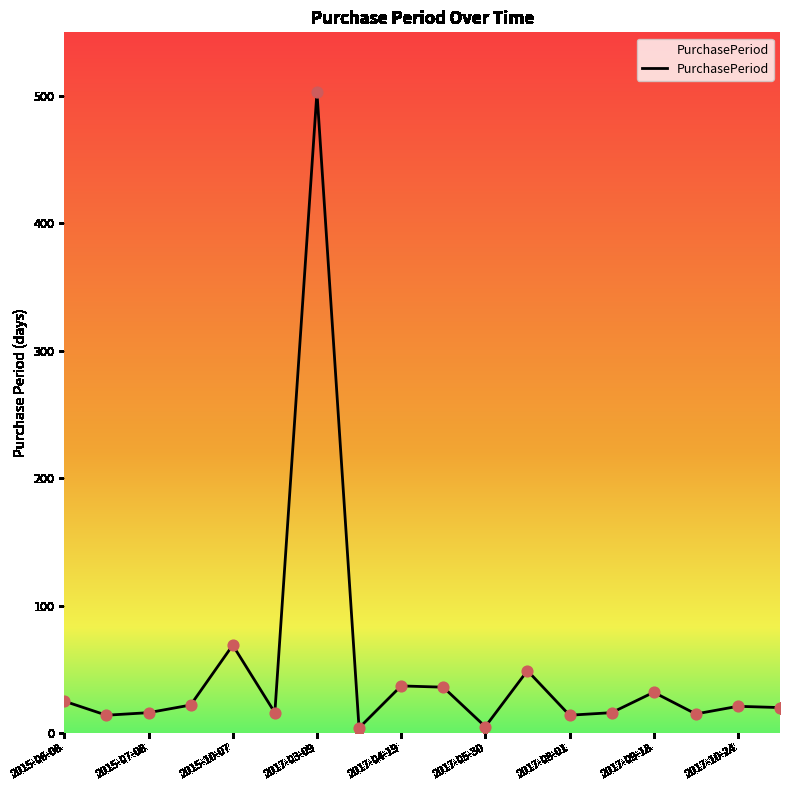

What is the maximum value shown in the chart?

503